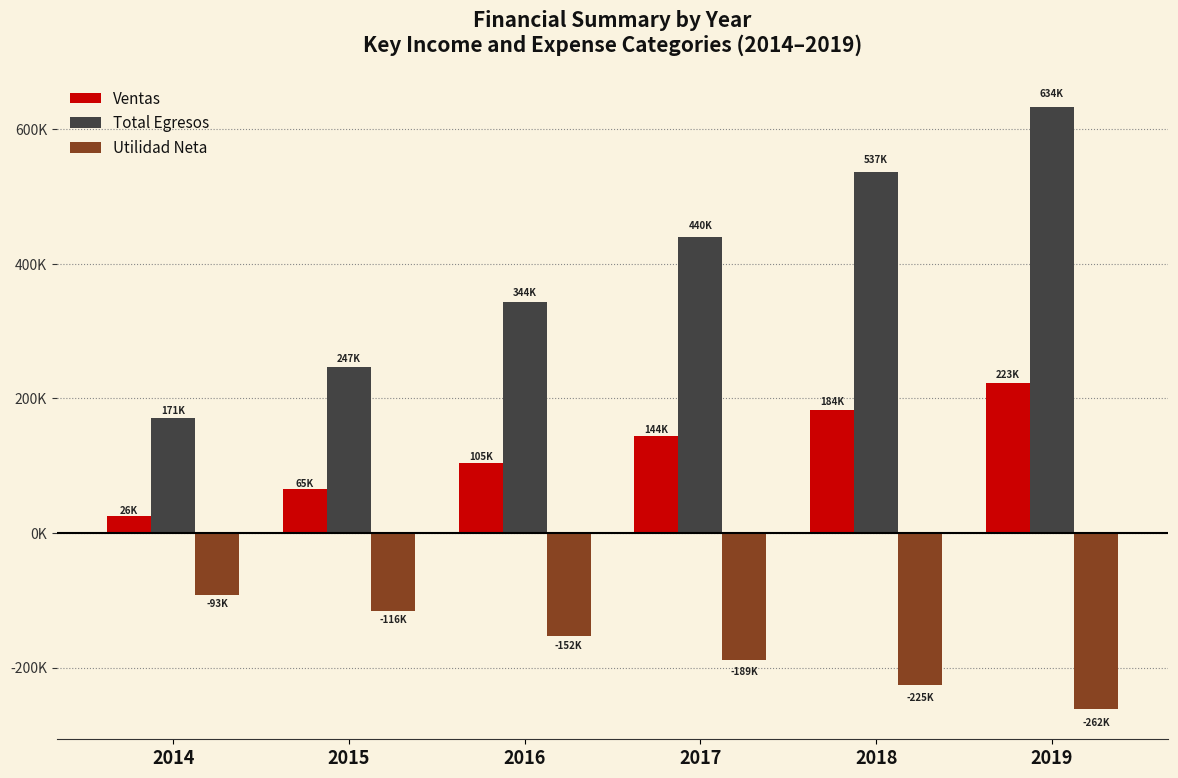

Reading left to right, extract all data points from this chart.

Ventas: 2014=25624.3	2015=65106.7	2016=104589.1	2017=144071.4	2018=183553.8	2019=223036.2
Total Egresos: 2014=171215.1	2015=247133.1	2016=343728.2	2017=440453.2	2018=537208.4	2019=633888.6
Utilidad Neta: 2014=-92814.1	2015=-116041.9	2016=-152451.2	2017=-188943.3	2018=-225454.8	2019=-261918.4